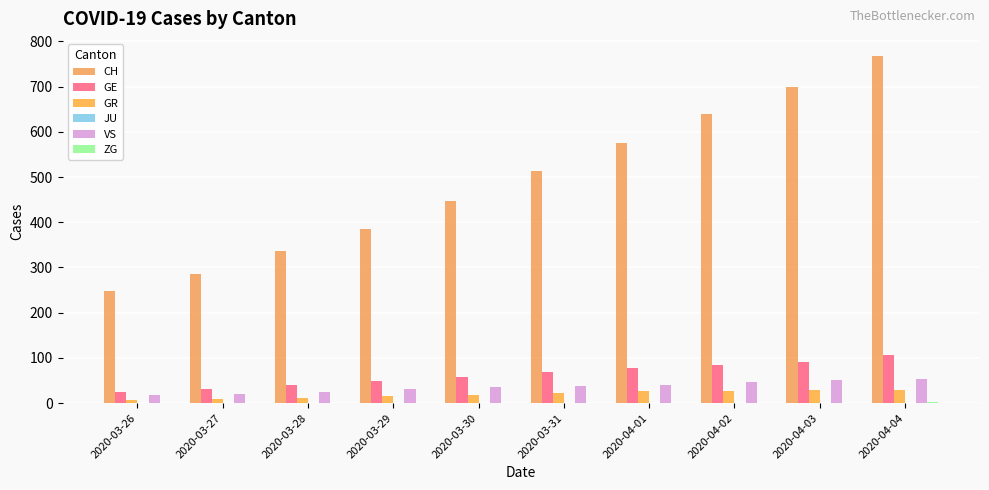

The value of CH at 2020-04-01 is 575. True or false?

True